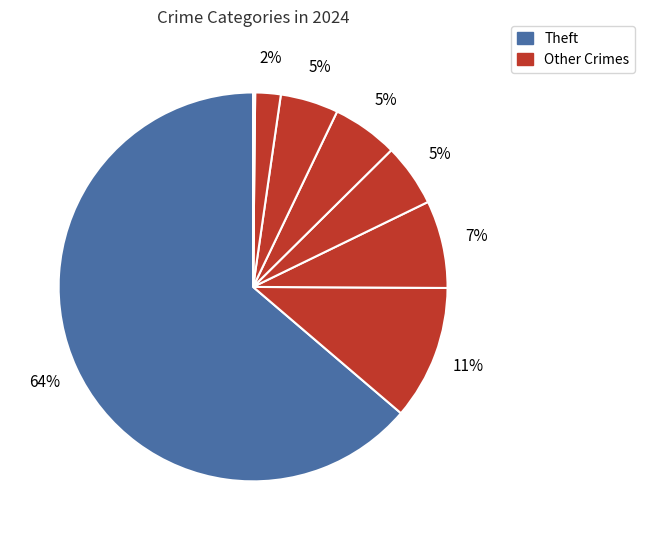

What is the majority slice?

Theft